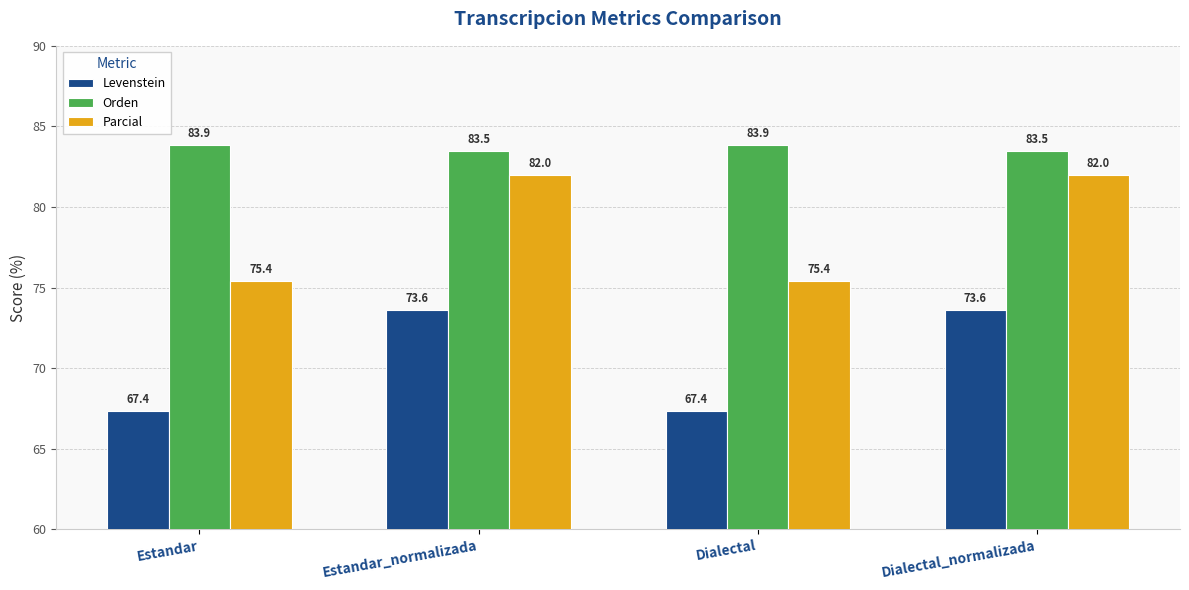

At Dialectal, list the series in order from smallest to largest.

Levenstein, Parcial, Orden